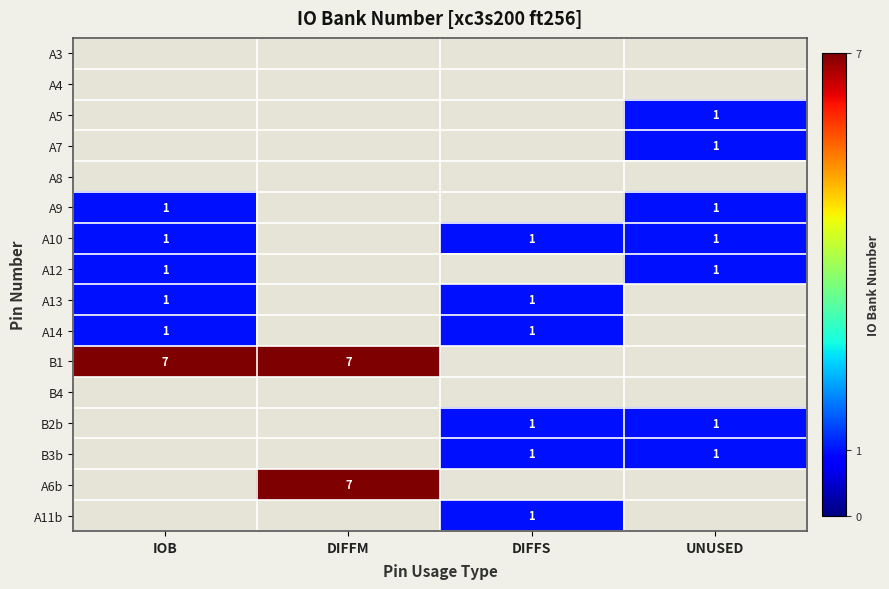

The A6b series shows 11.9 at DIFFM. True or false?

False